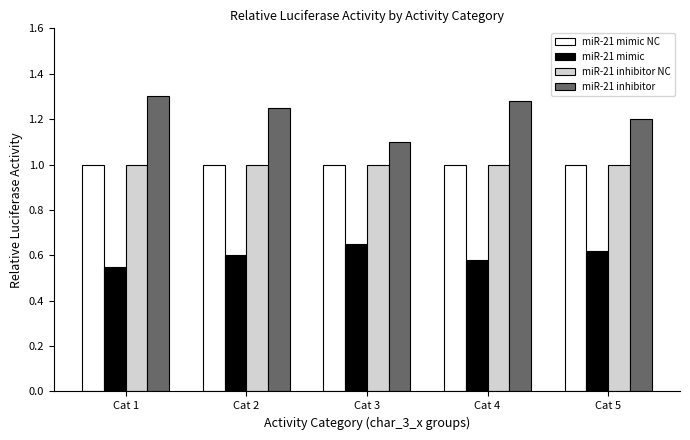

The miR-21 inhibitor series shows 1.1 at Cat 3. True or false?

True